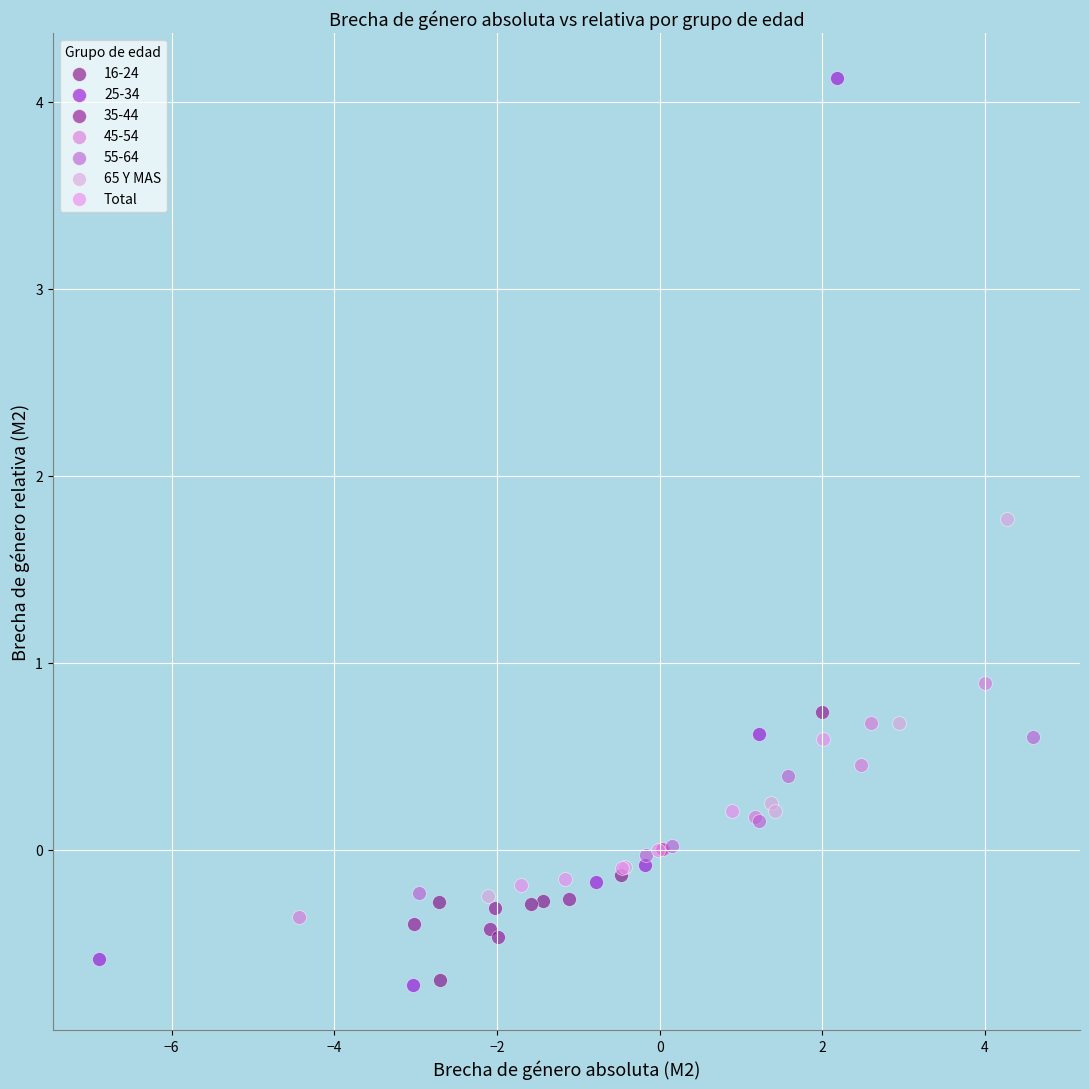

Which series has the largest Y range (max minus min)?

25-34